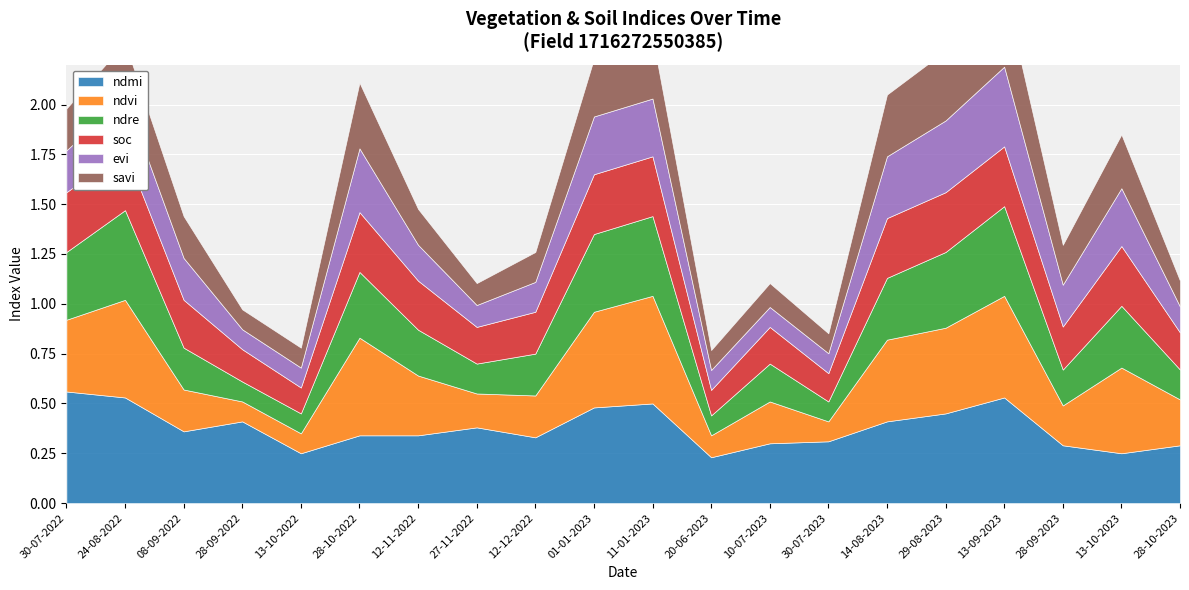

Where is the first local minimum for soc?

13-10-2022